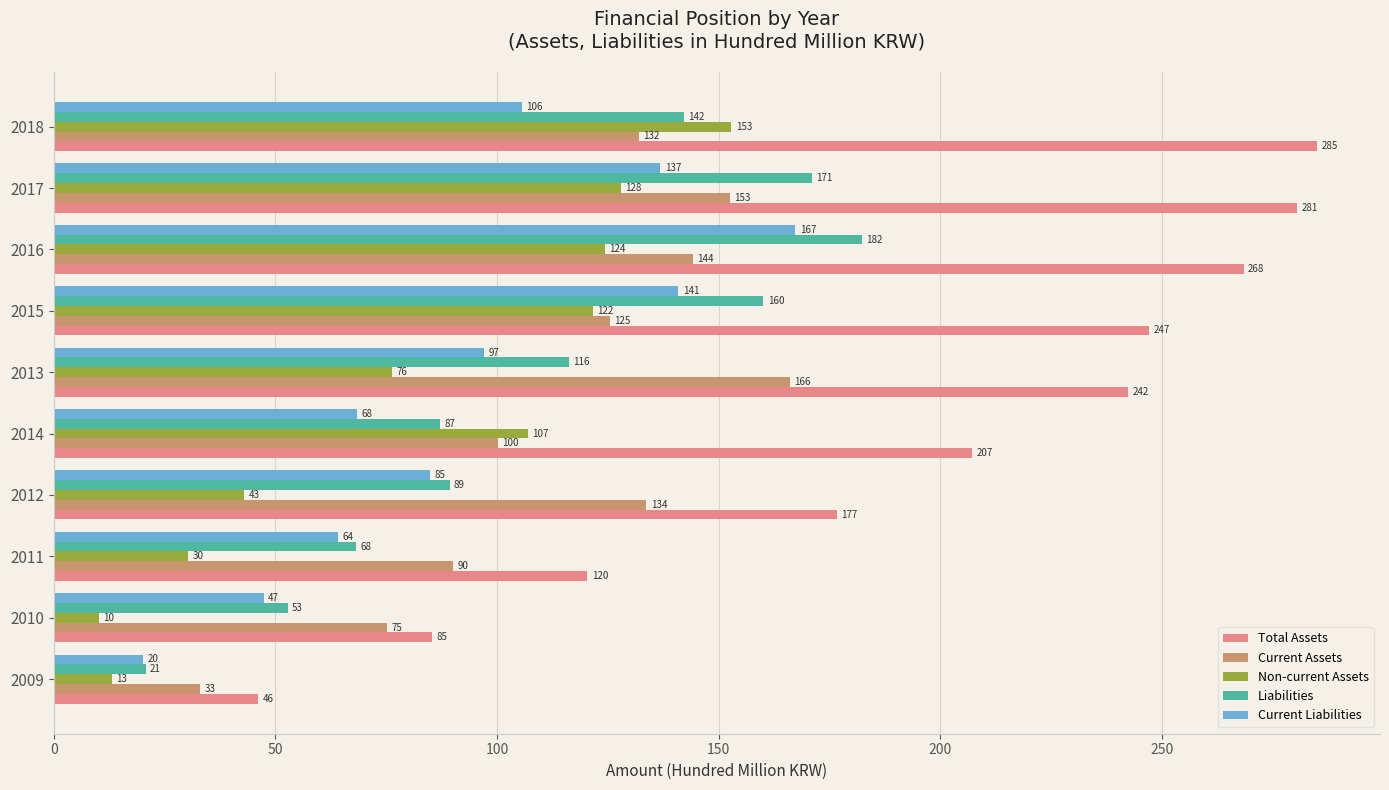

True or false: Liabilities has a value of 86.4 at 2017.

False